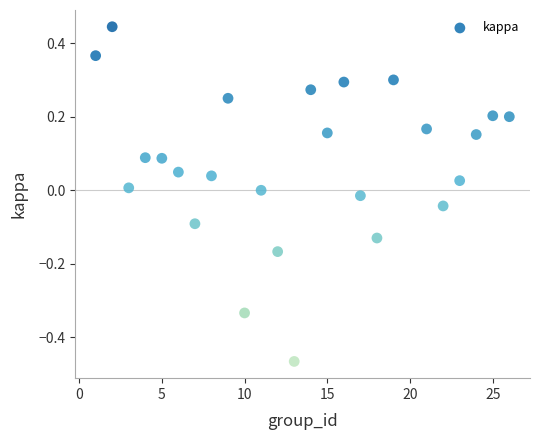

What is the range of Y values (max minus min)?

0.9